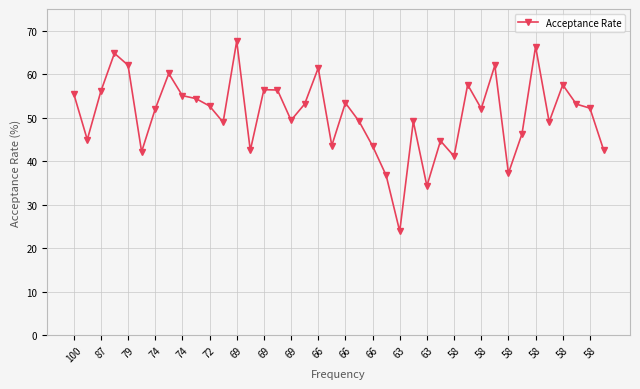

What is the difference between the maximum and minimum values?

43.8